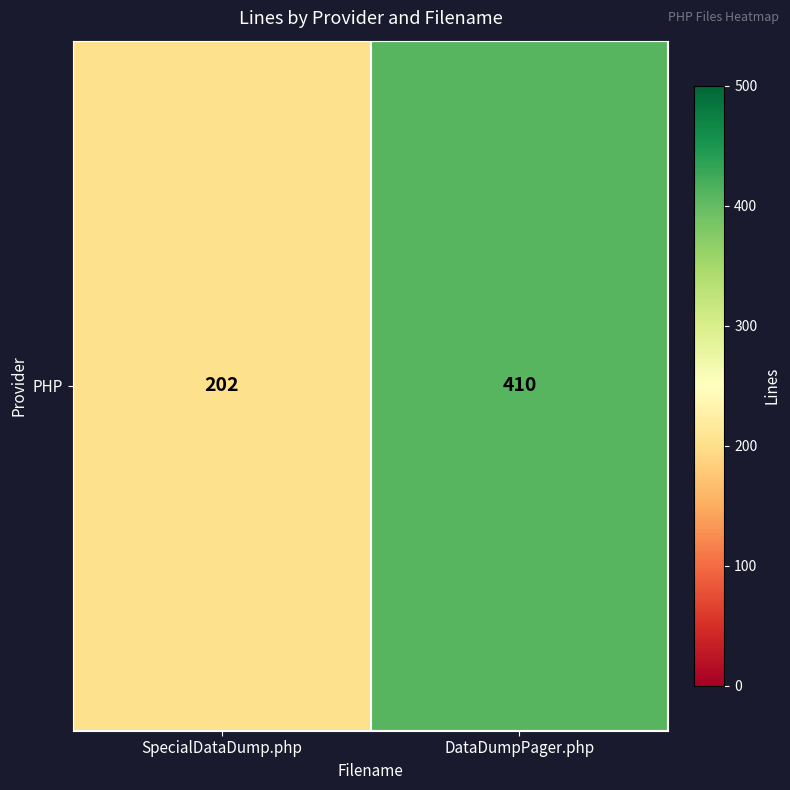

How many data points does each series have?

2